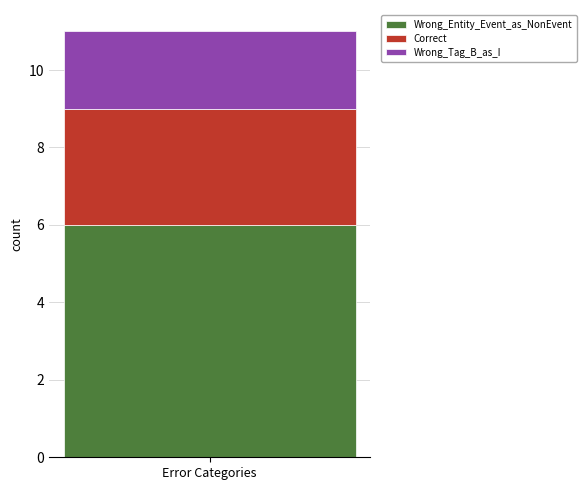

Does the chart contain any negative values?

No